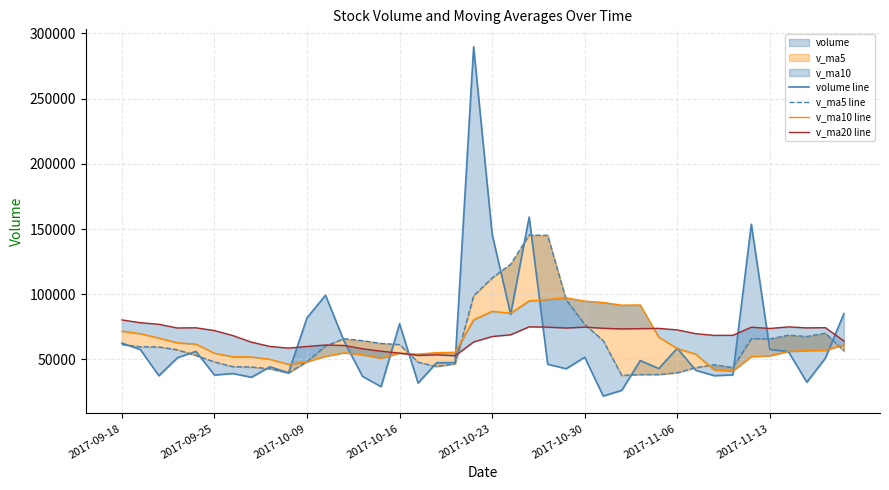

How many series are shown in this chart?

4